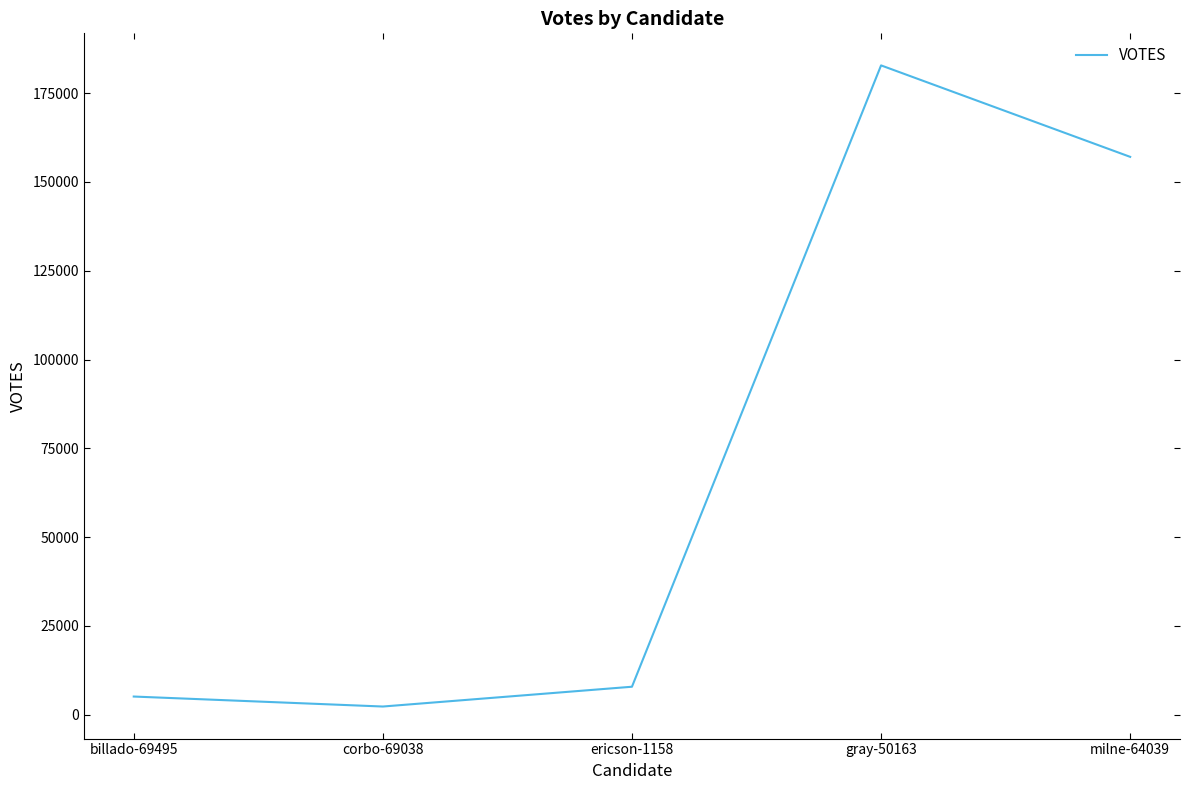

What is the average value?

71027